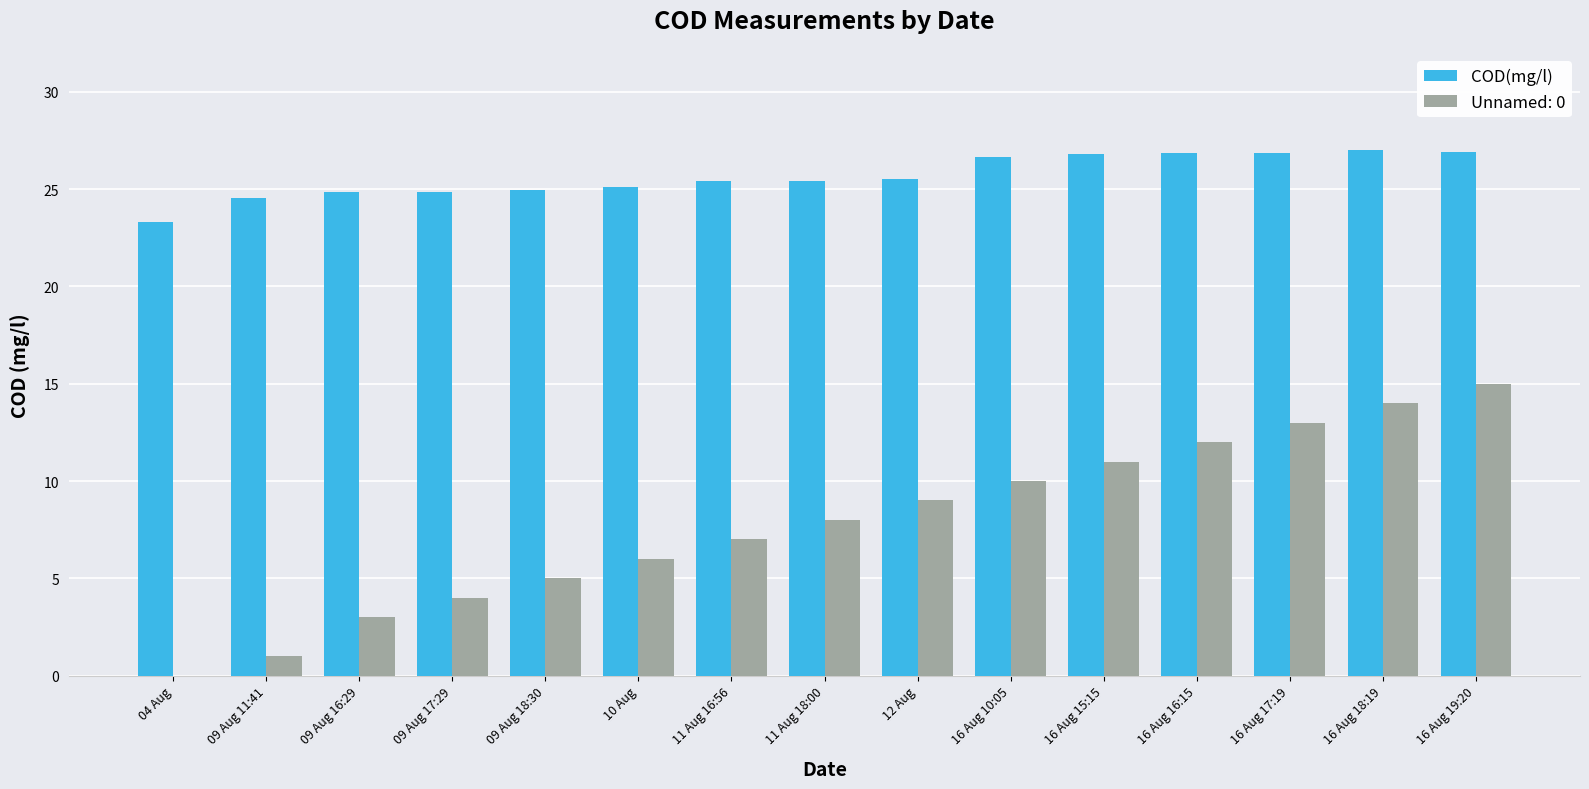

How many COD(mg/l) values are between 24 and 26?

8